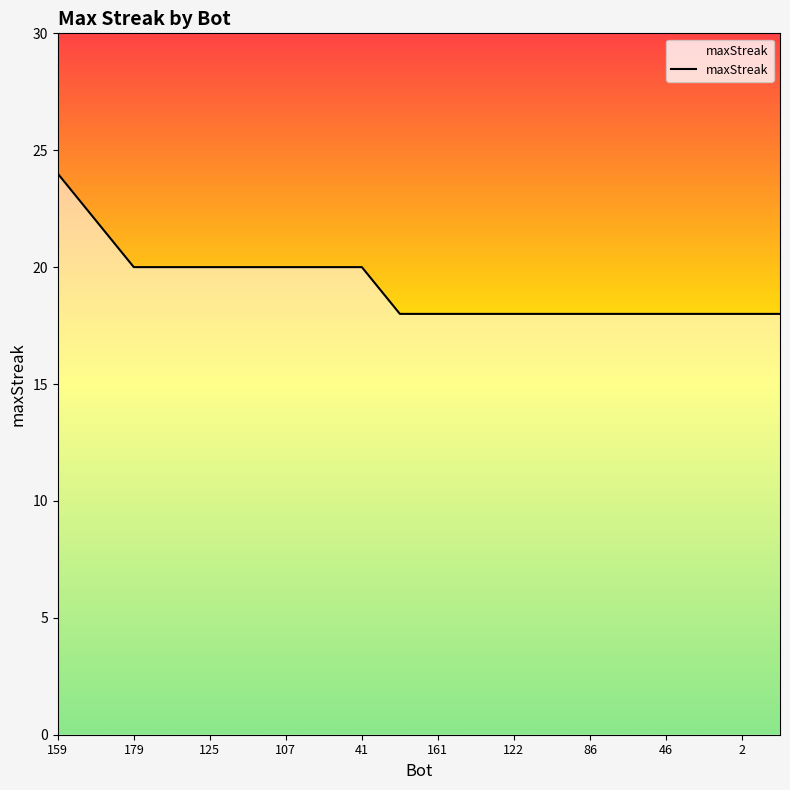

What is the greatest value displayed?

24